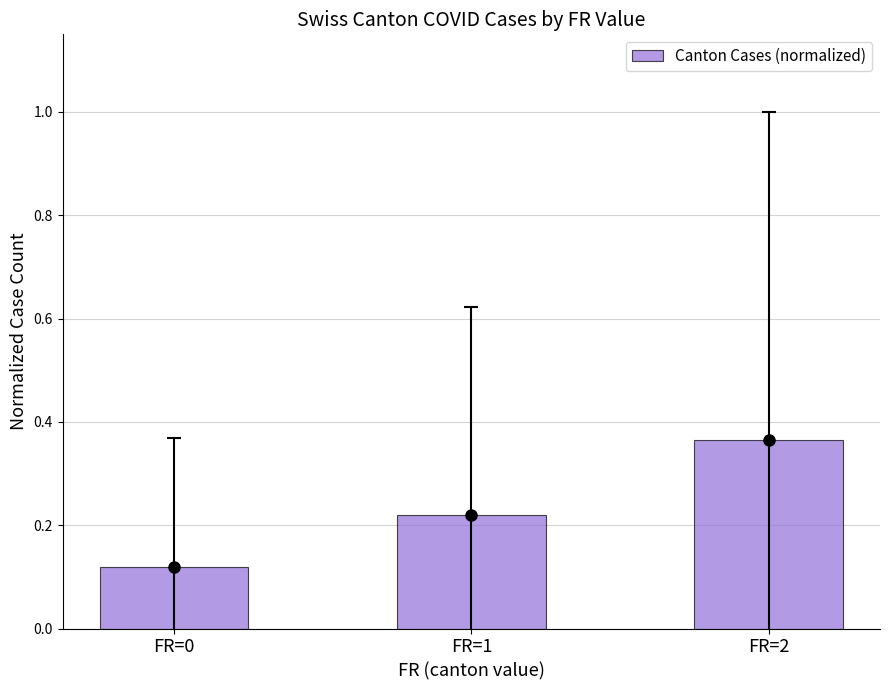

Does the chart contain any negative values?

No